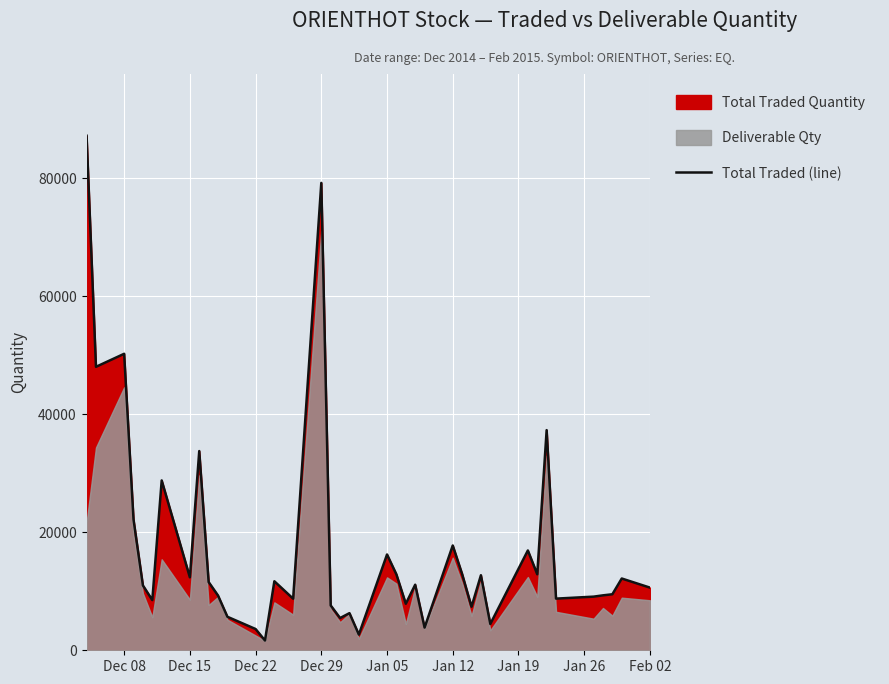

How many values exceed 11120?

19